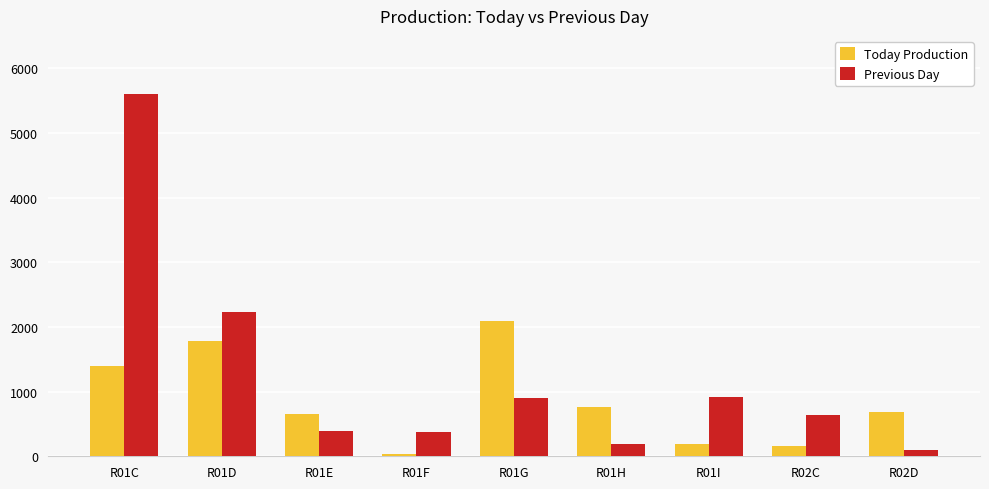

What is the value of the Previous Day bar at the 9th from the left?

95